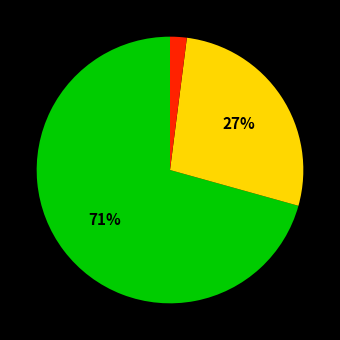

How many slices are in this pie chart?

3